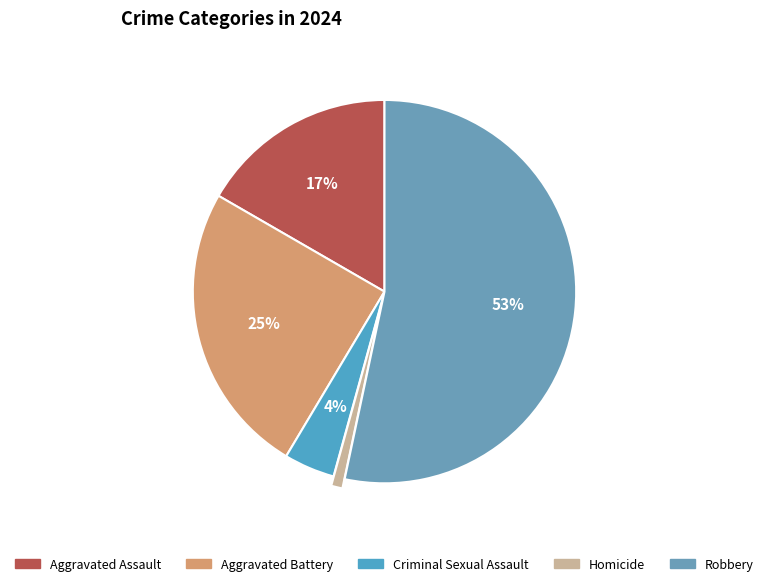

The Homicide slice represents 11% of the pie. True or false?

False